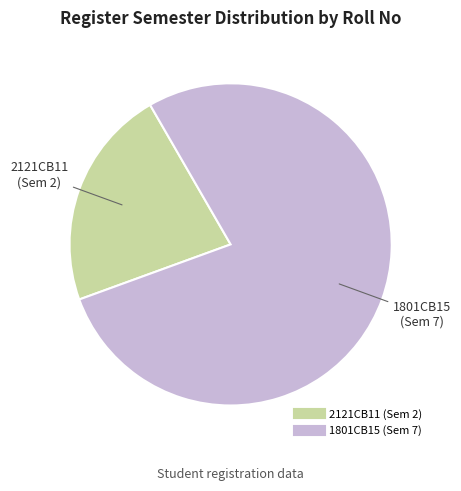

Is there a majority slice in this chart?

Yes